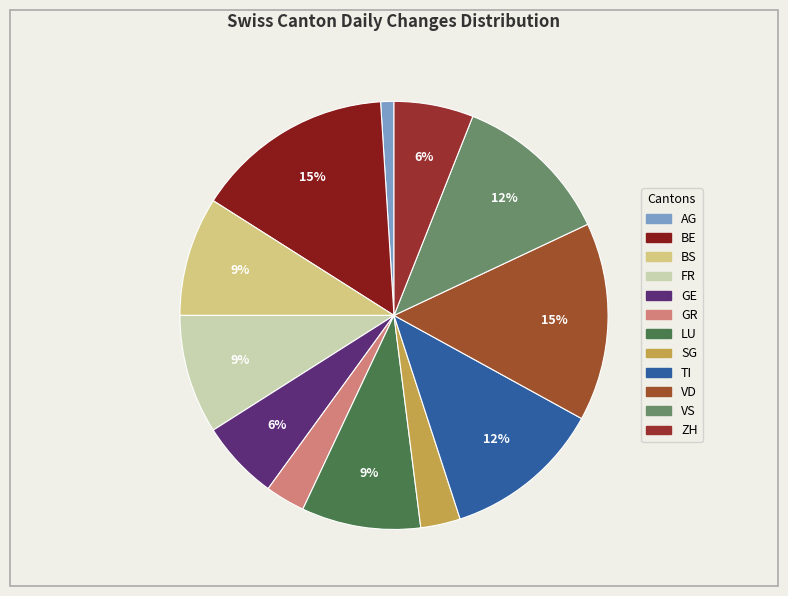

Count the number of slices in the pie.

12